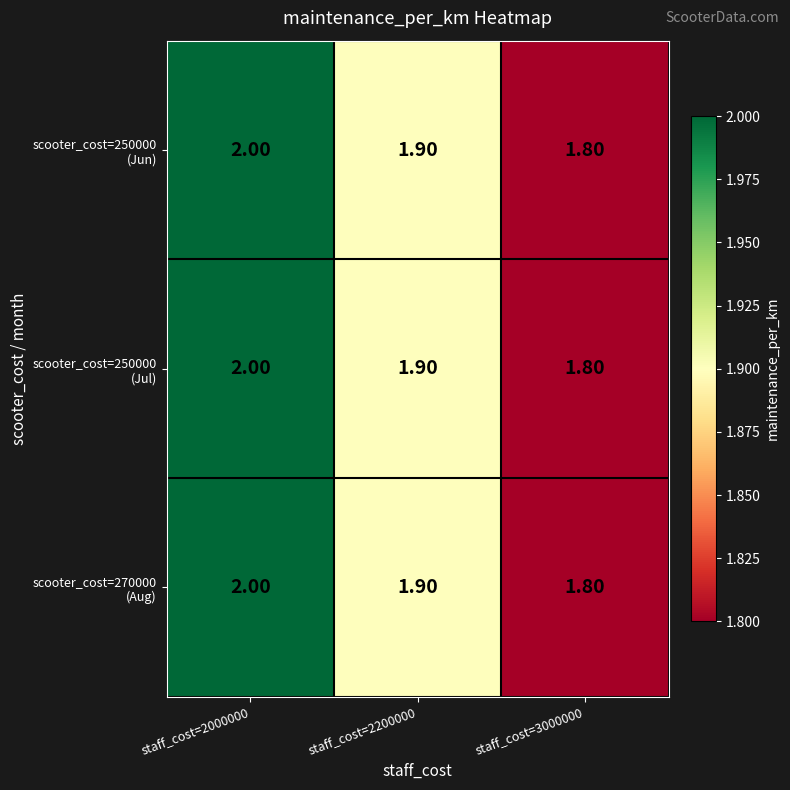

At which category is the sum across all series the highest?

staff_cost=2000000